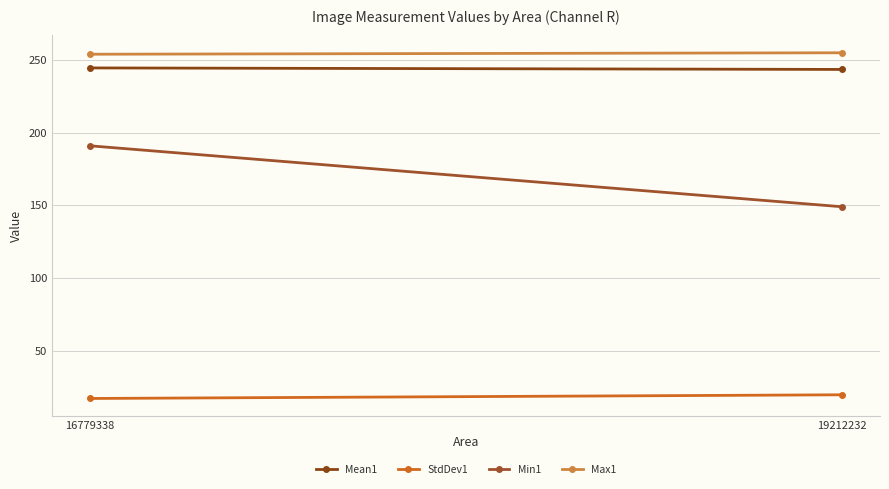

Reading left to right, transcribe all the data shown in this chart.

Mean1: 244.6	243.5
StdDev1: 17.1	19.6
Min1: 191.0	149.0
Max1: 254.0	255.0